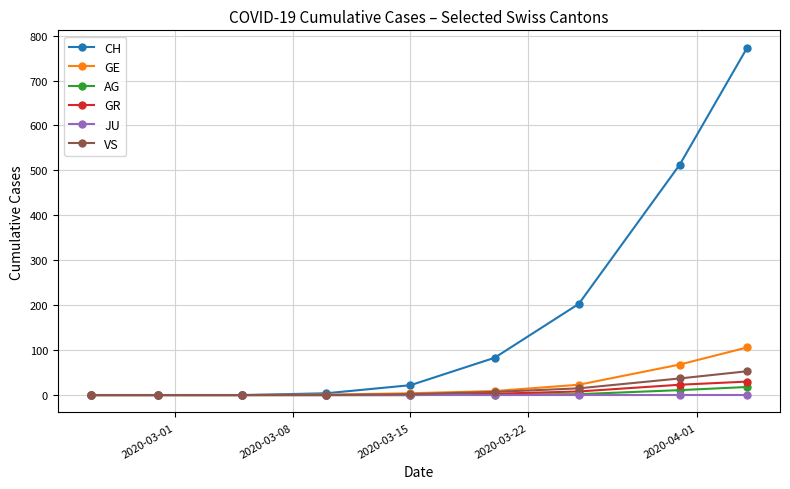

Which series has the largest range (max minus min)?

CH